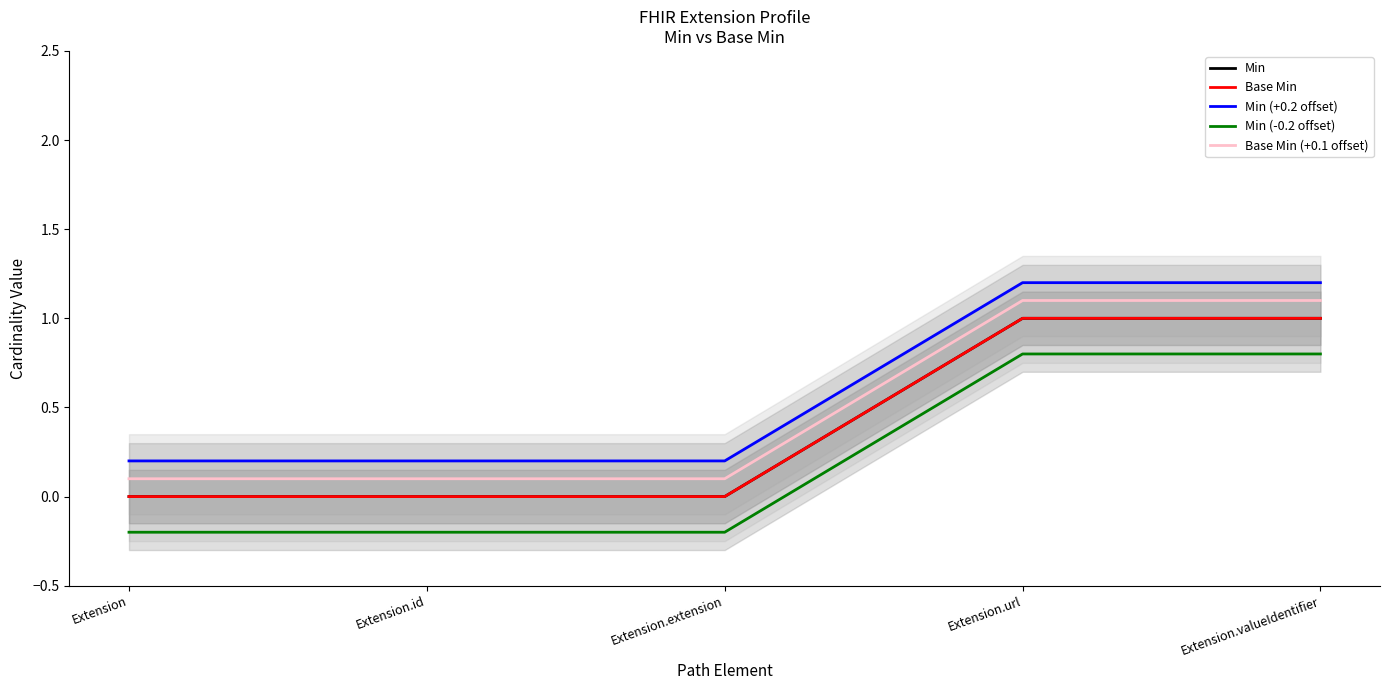

Does the chart have visible grid lines?

No